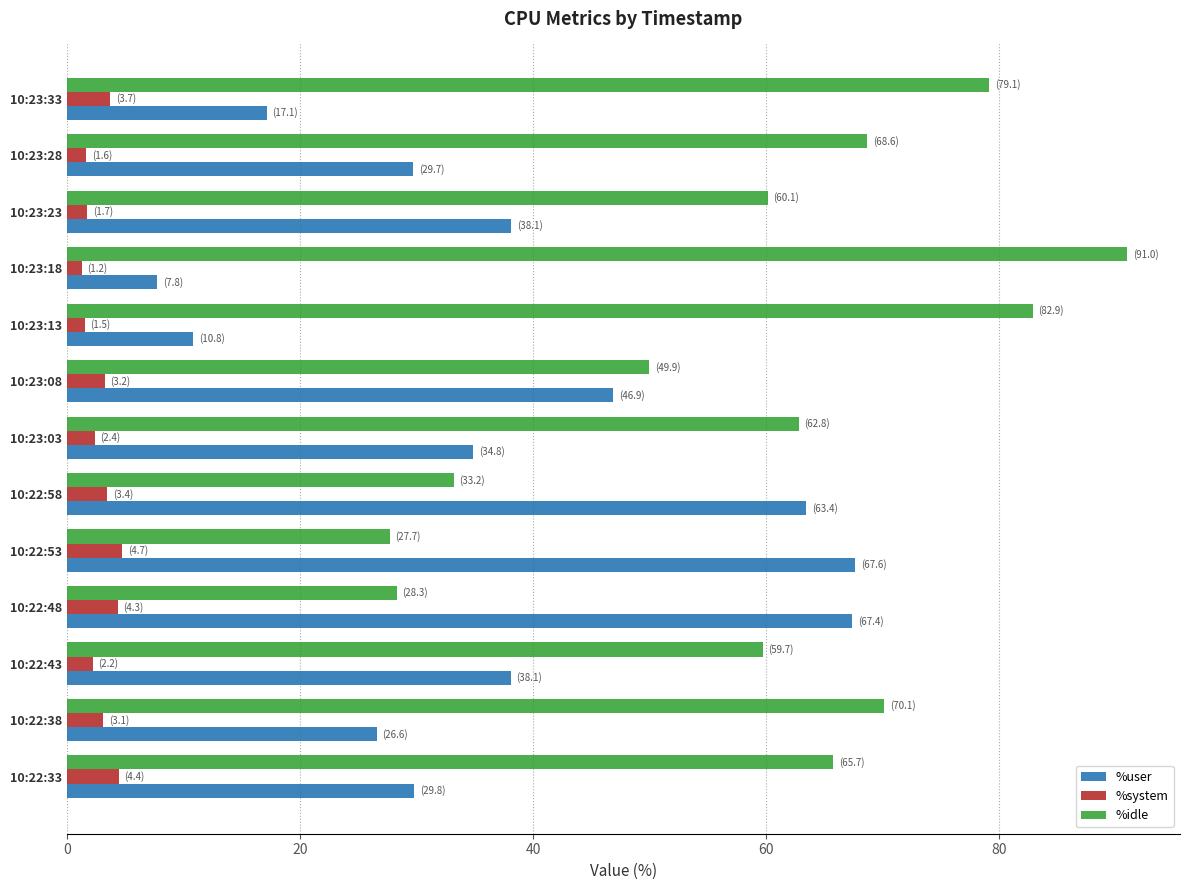

Which series has the largest total across all categories?

%idle